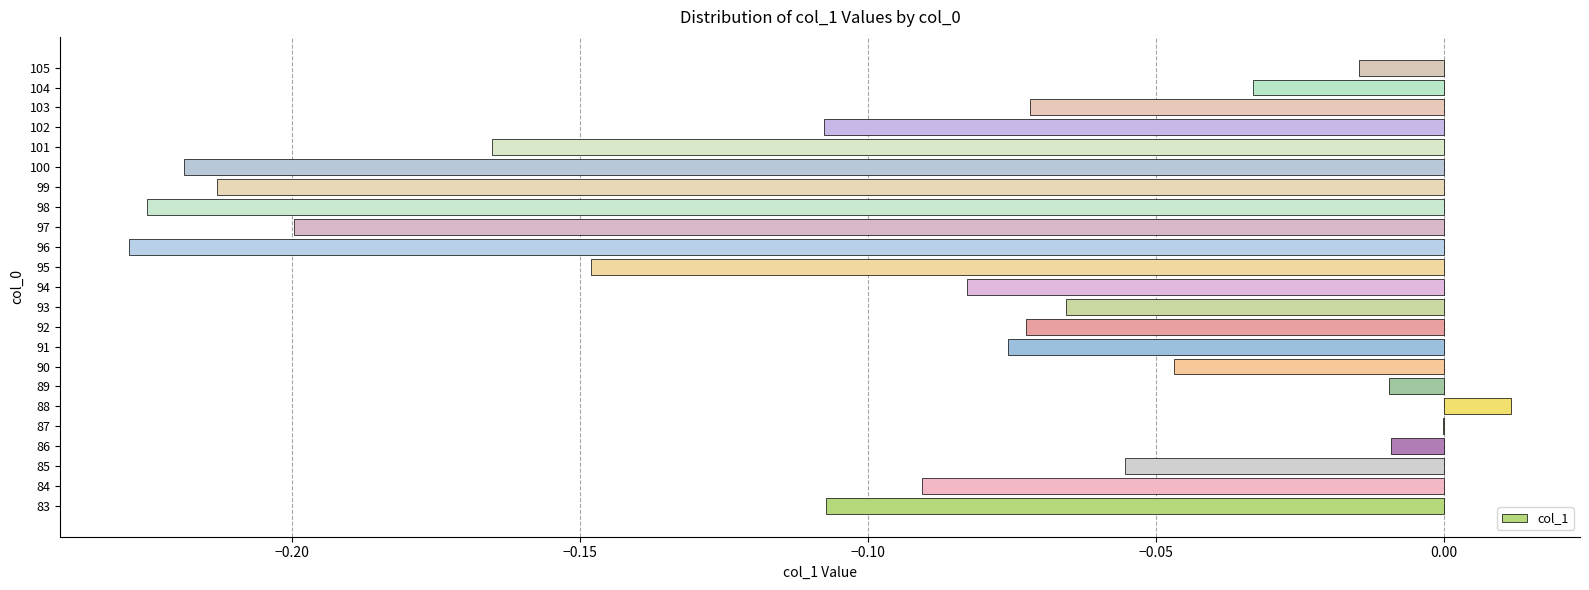

Count the number of data series in this chart.

1